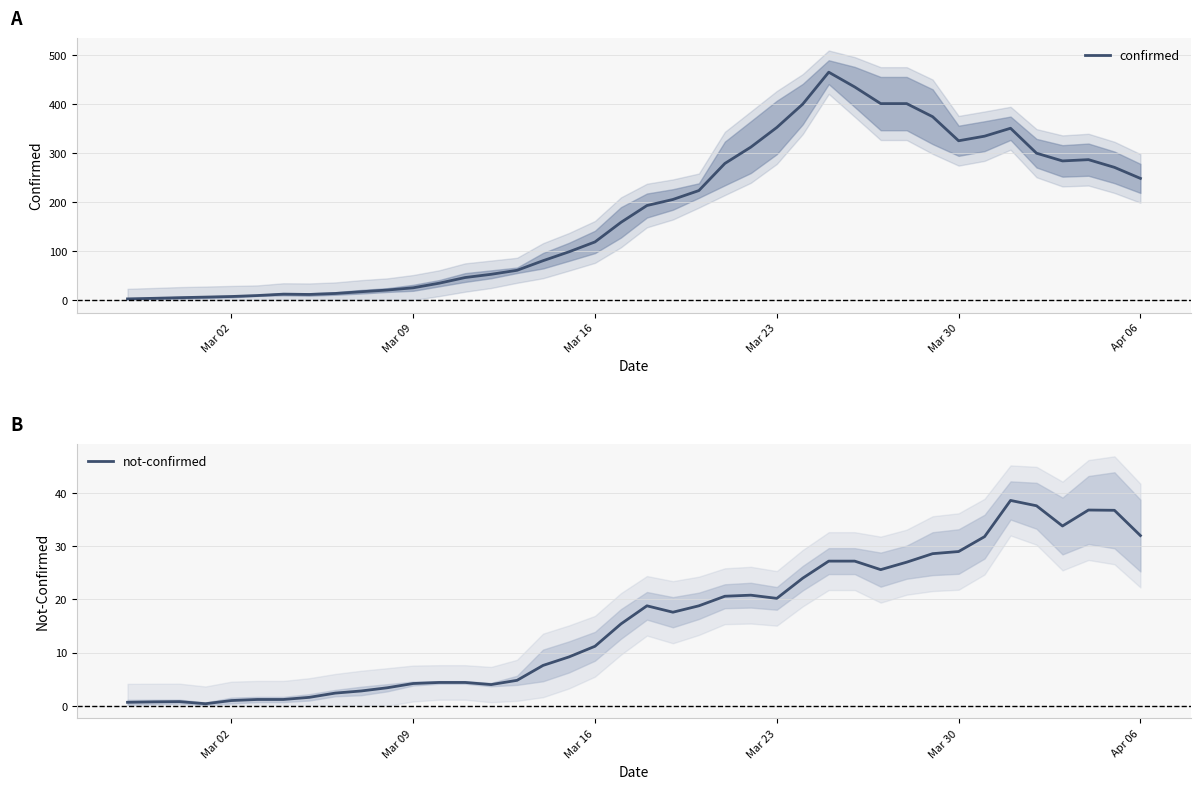

True or false: not-confirmed has a value of 17.5 at Mar 16.

False